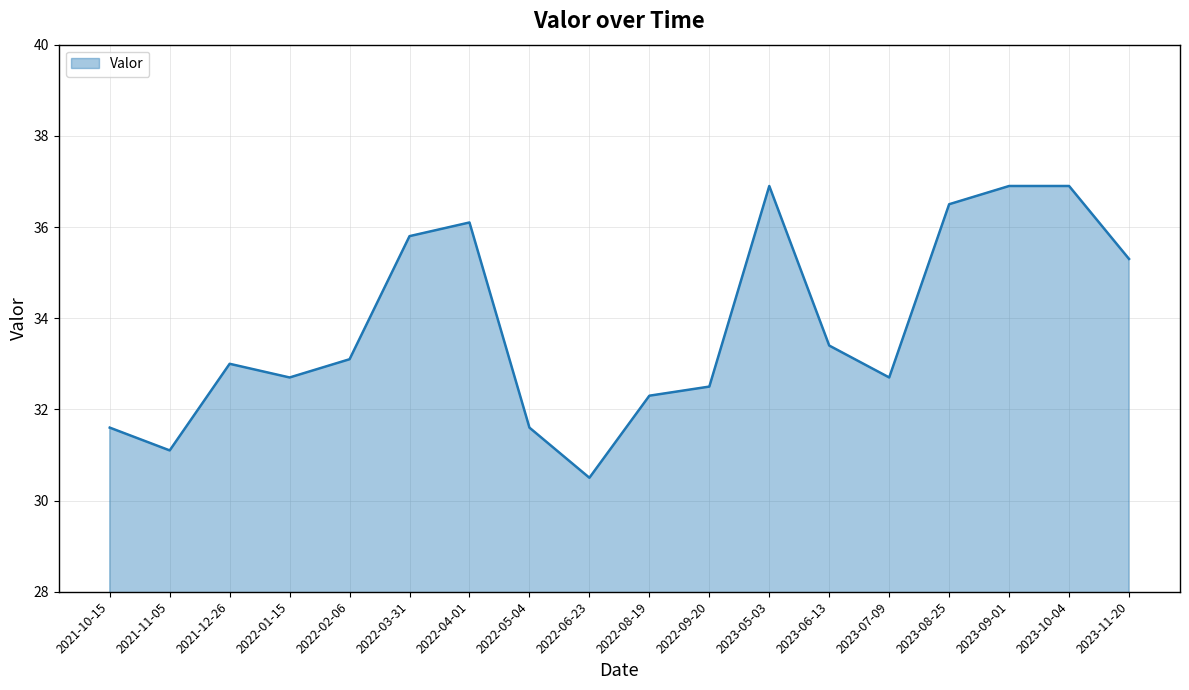

Does the chart display data point markers on the line(s)?

No